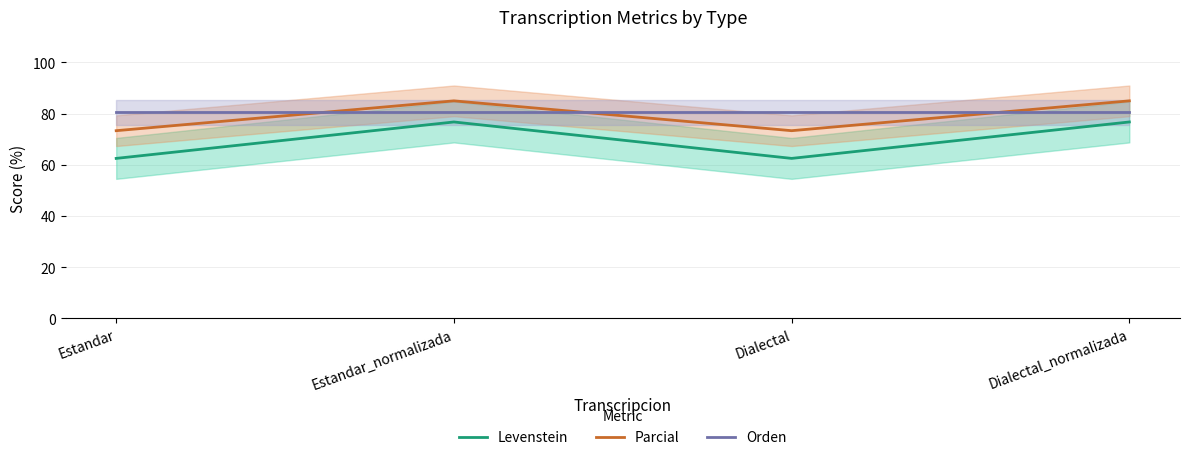

Rank the series at Estandar from lowest to highest value.

Levenstein, Parcial, Orden